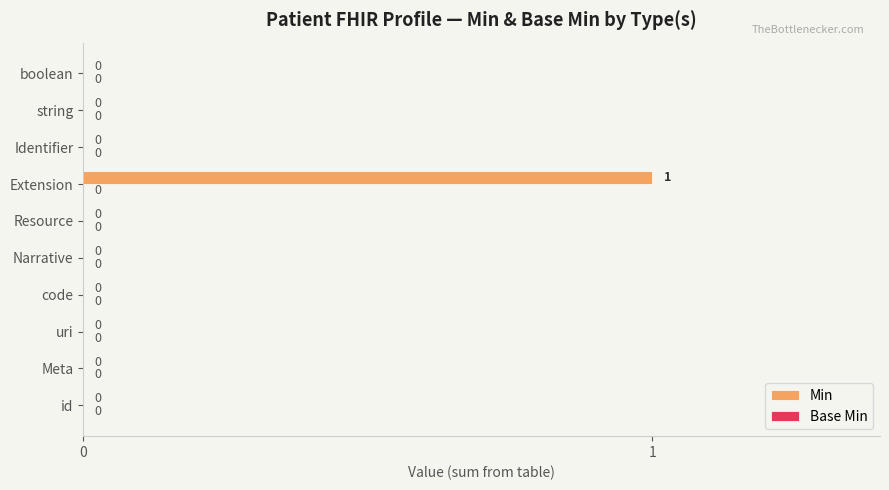

What is the change in value from Meta to Extension?

+1